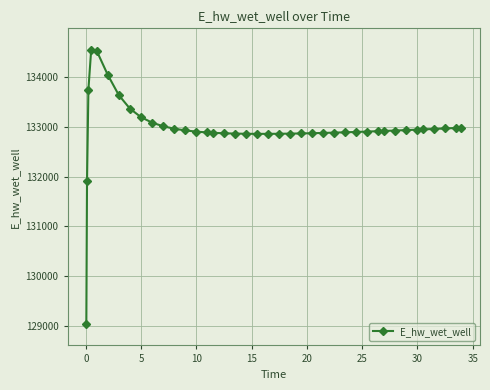

What is the sum of all values?

5318572.9